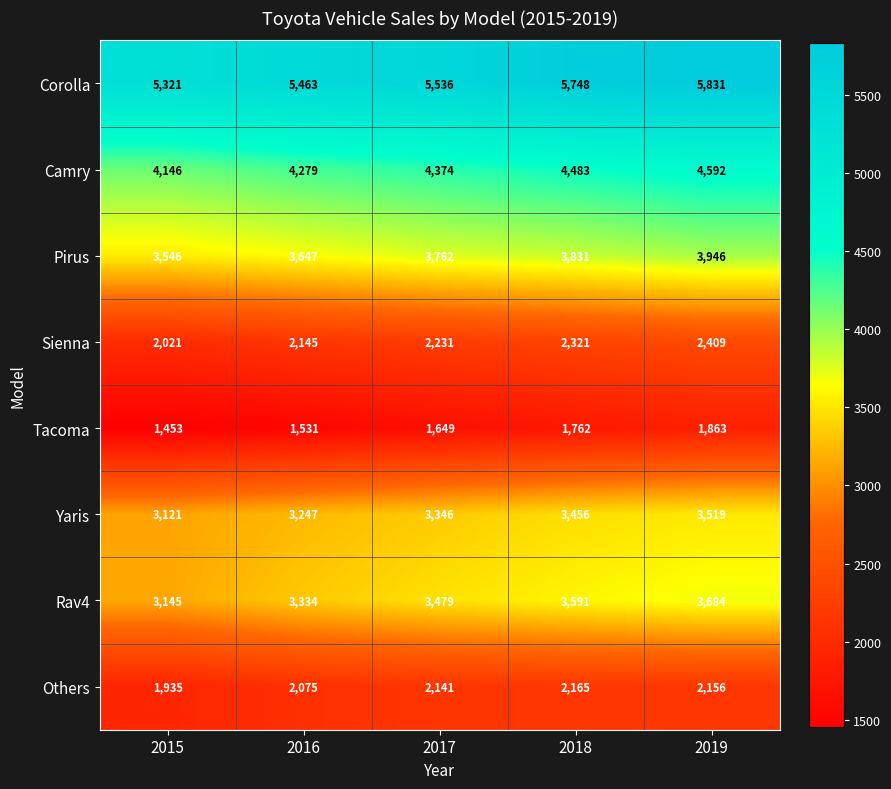

What is the lowest value of the Sienna series?

2021